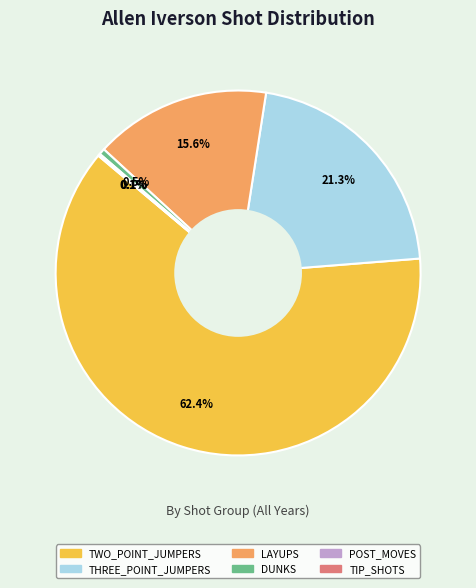

What is the ratio of the value at THREE_POINT_JUMPERS to the value at LAYUPS?

1.4